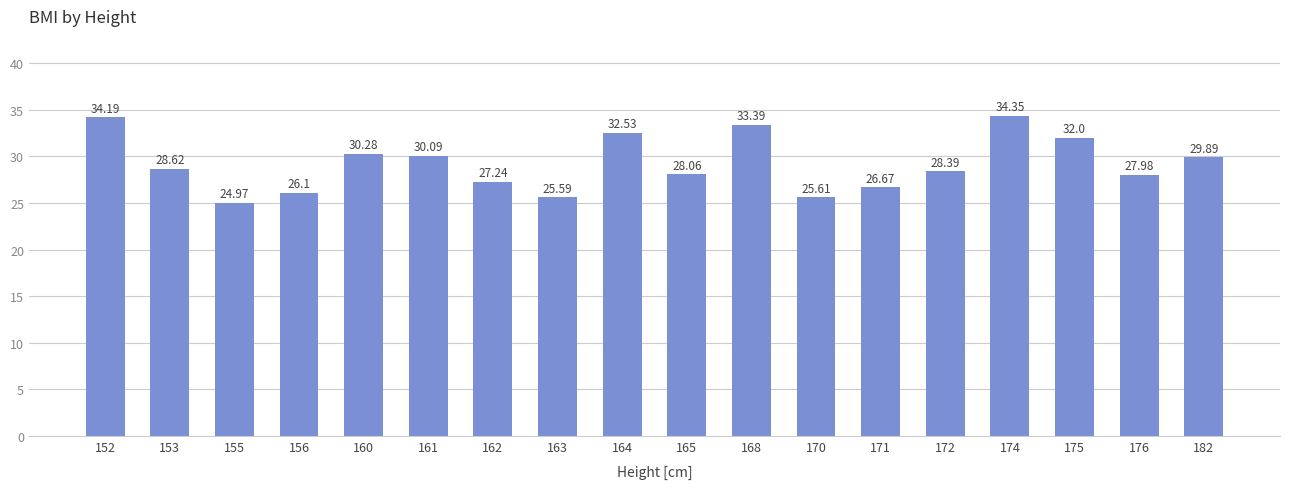

What is the value of the 16th bar from the left?

32.0